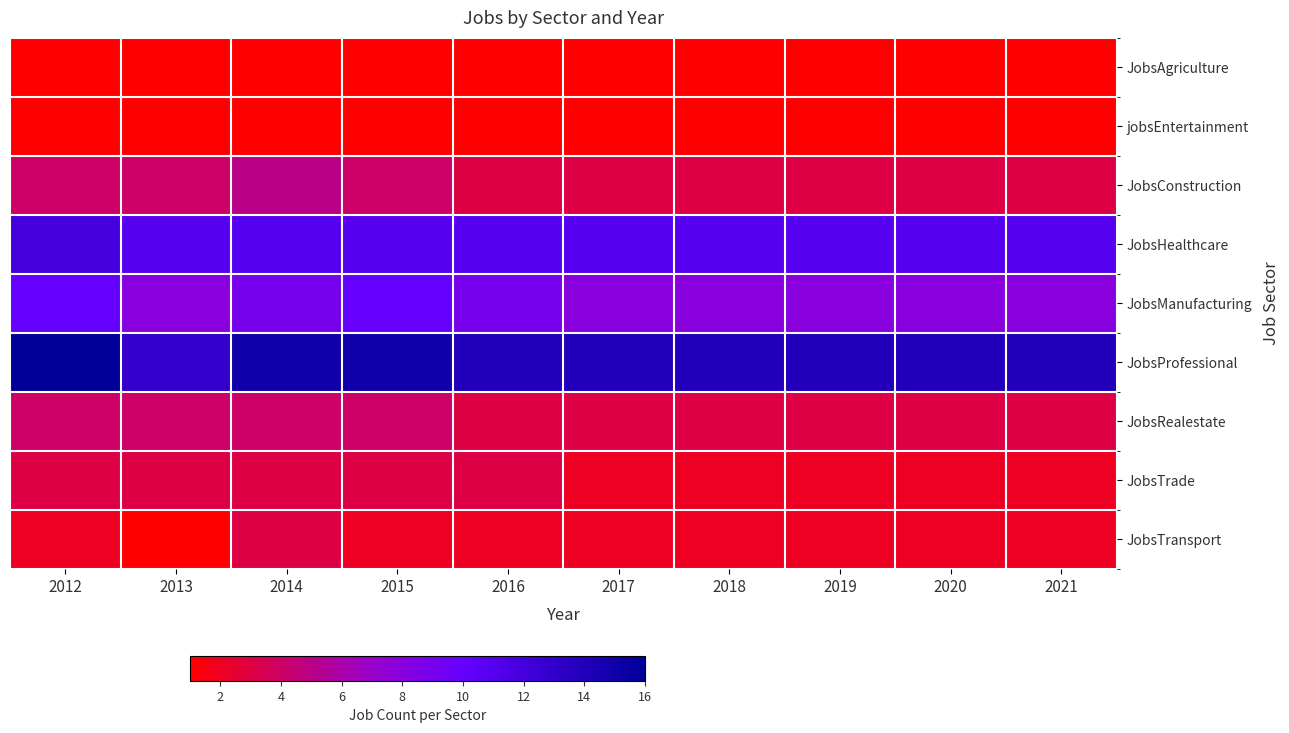

At which category is the sum across all series the highest?

2012